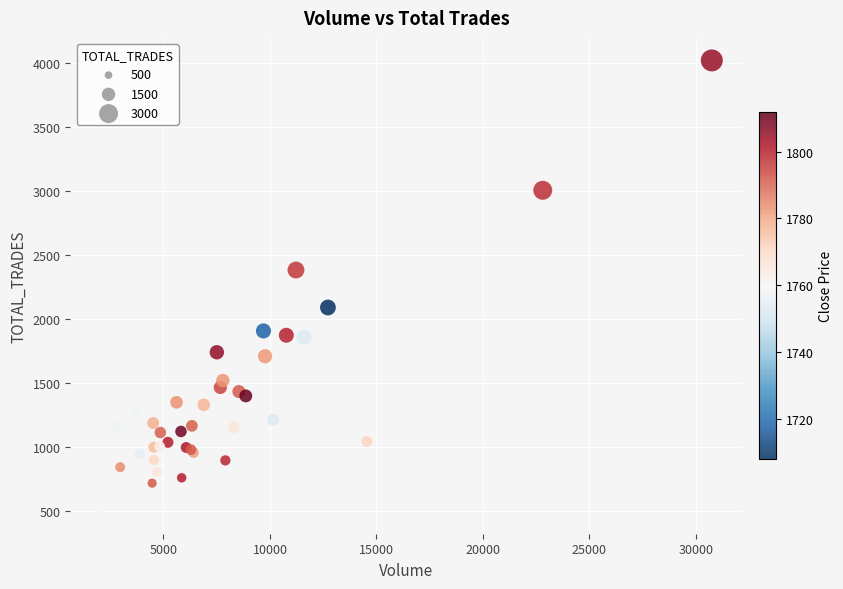

What Y value in the scatter plot is closest to 2256?

2187